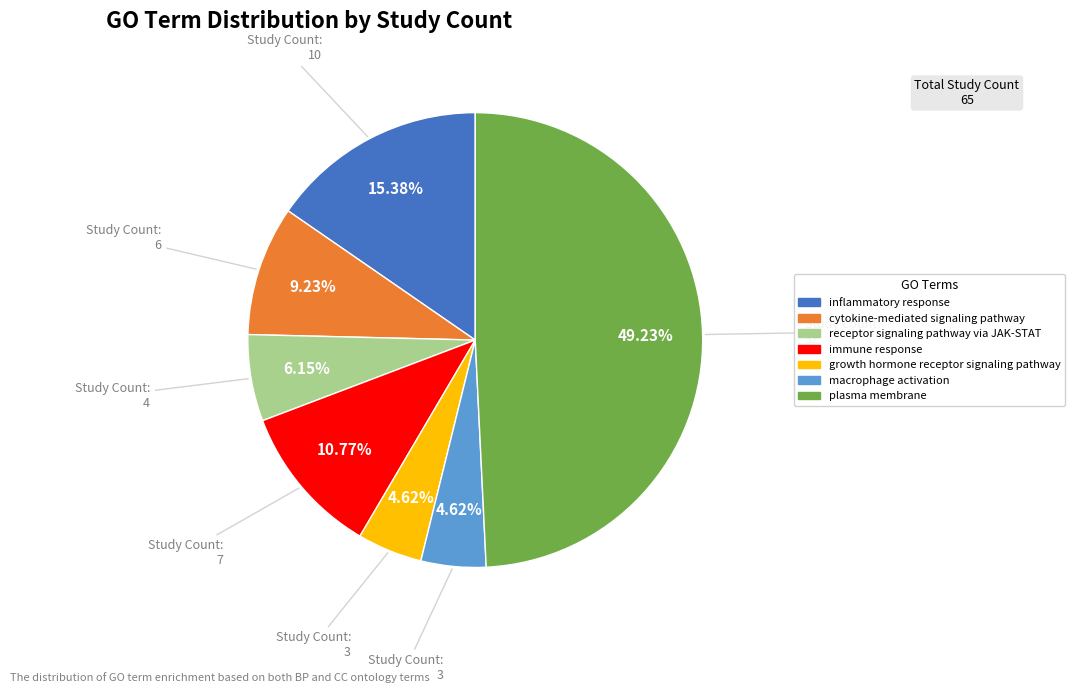

What percentage is the cytokine-mediated signaling pathway slice, to the nearest percent?

9%